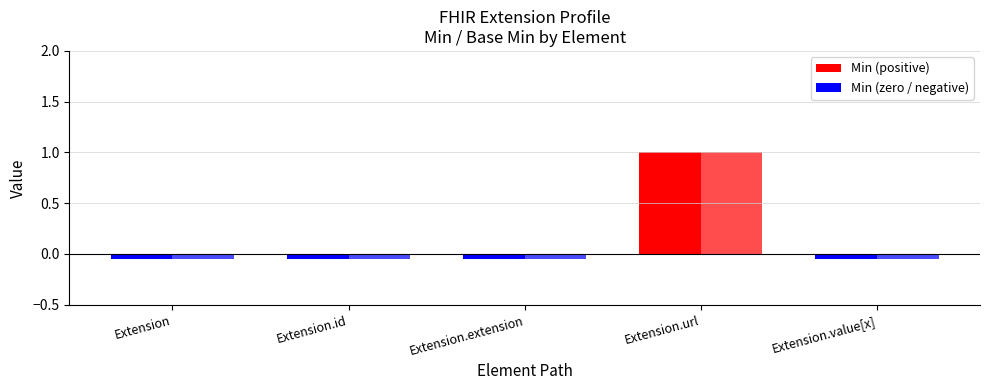

At which label does Min reach its peak?

Extension.url